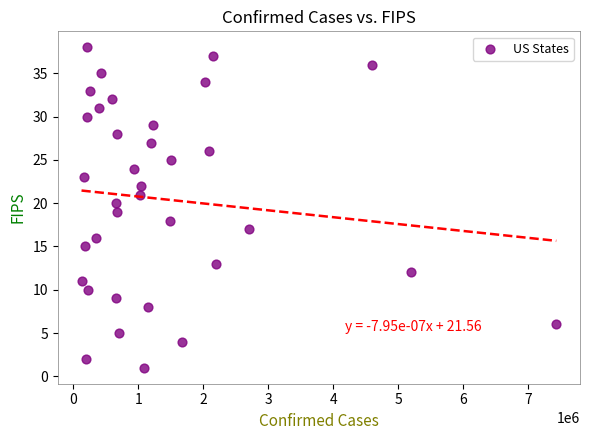

What is the range of Y values (max minus min)?

37